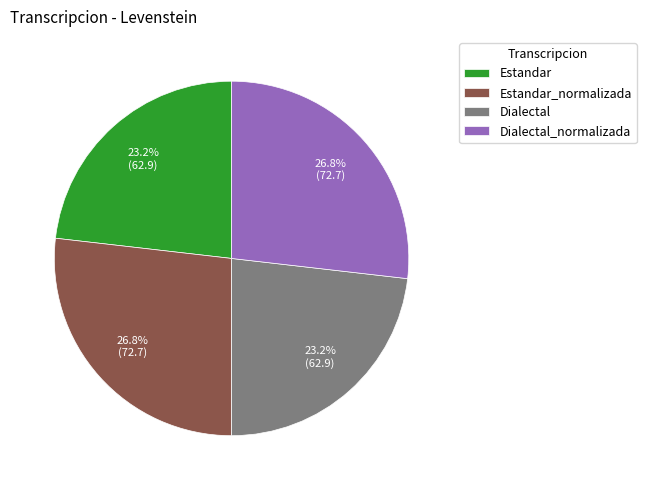

Does Dialectal represent more than half of the total?

No